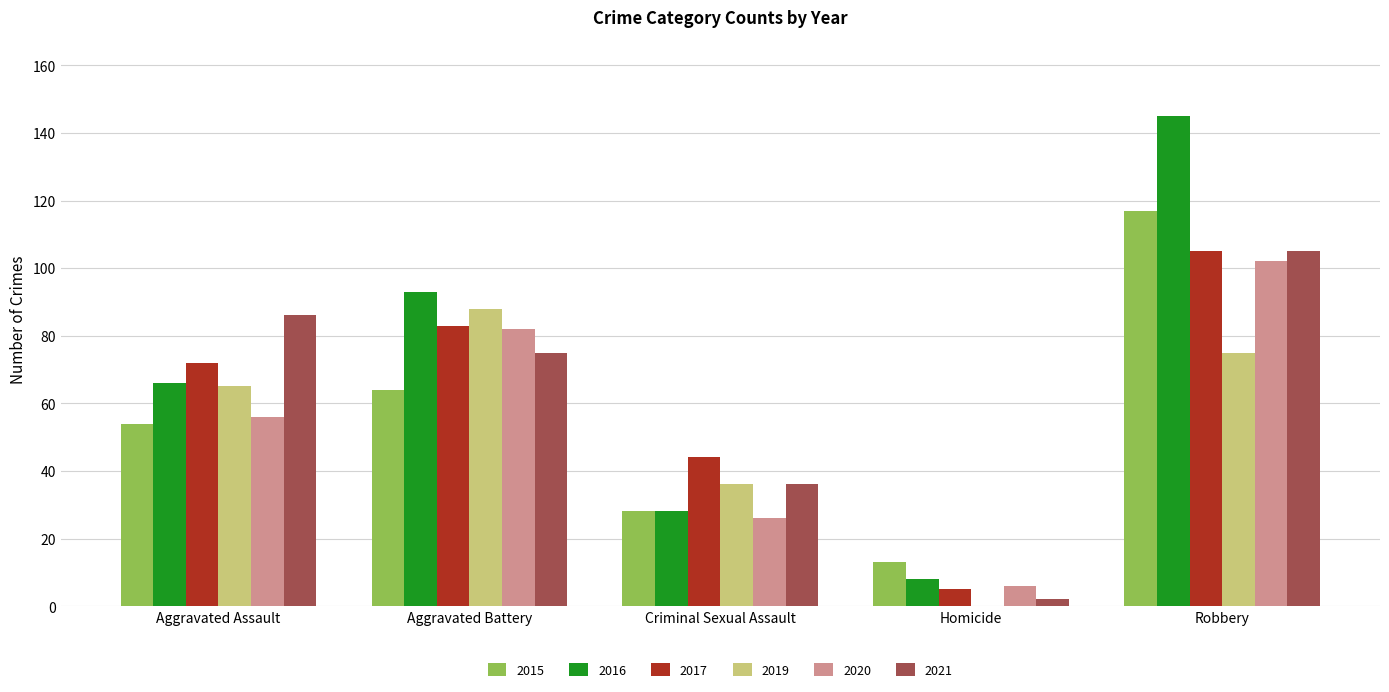

What is the sum of all 2021 values?

304